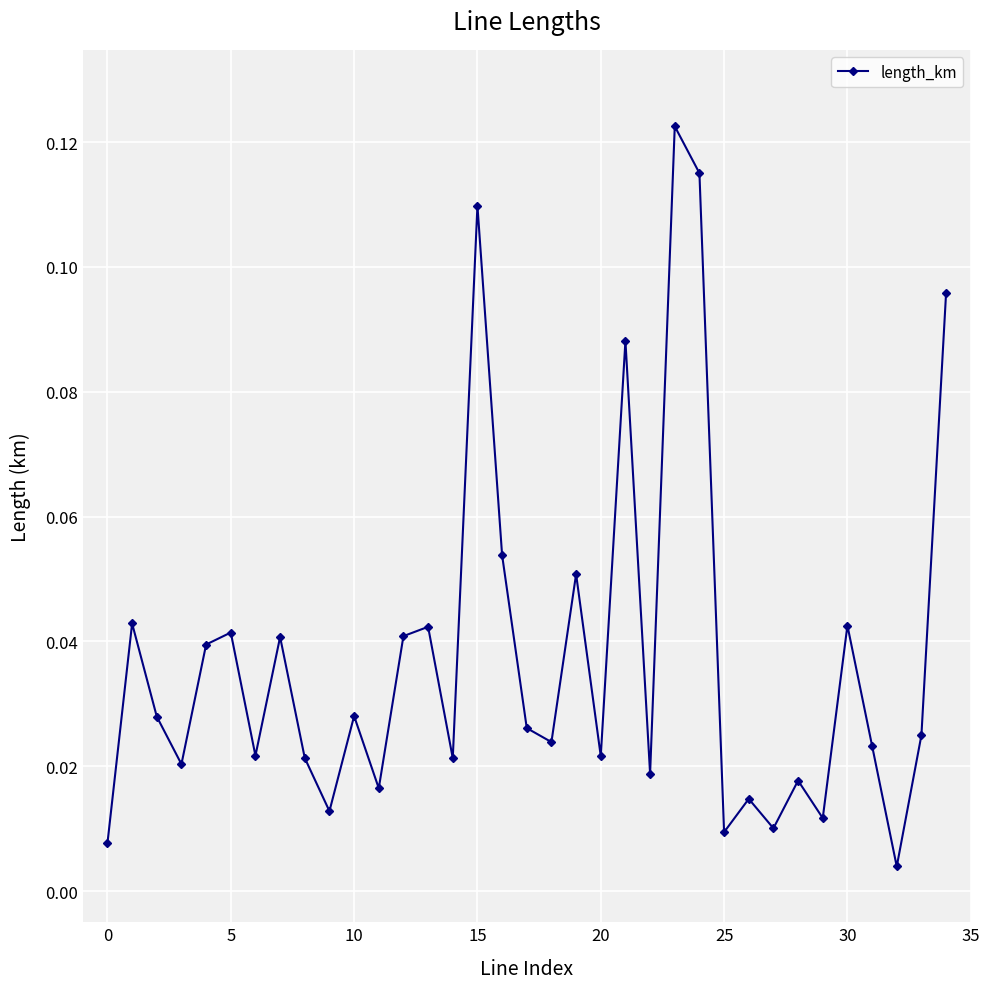

How many interior local valleys (lower than both neighbors) does the data have?

12